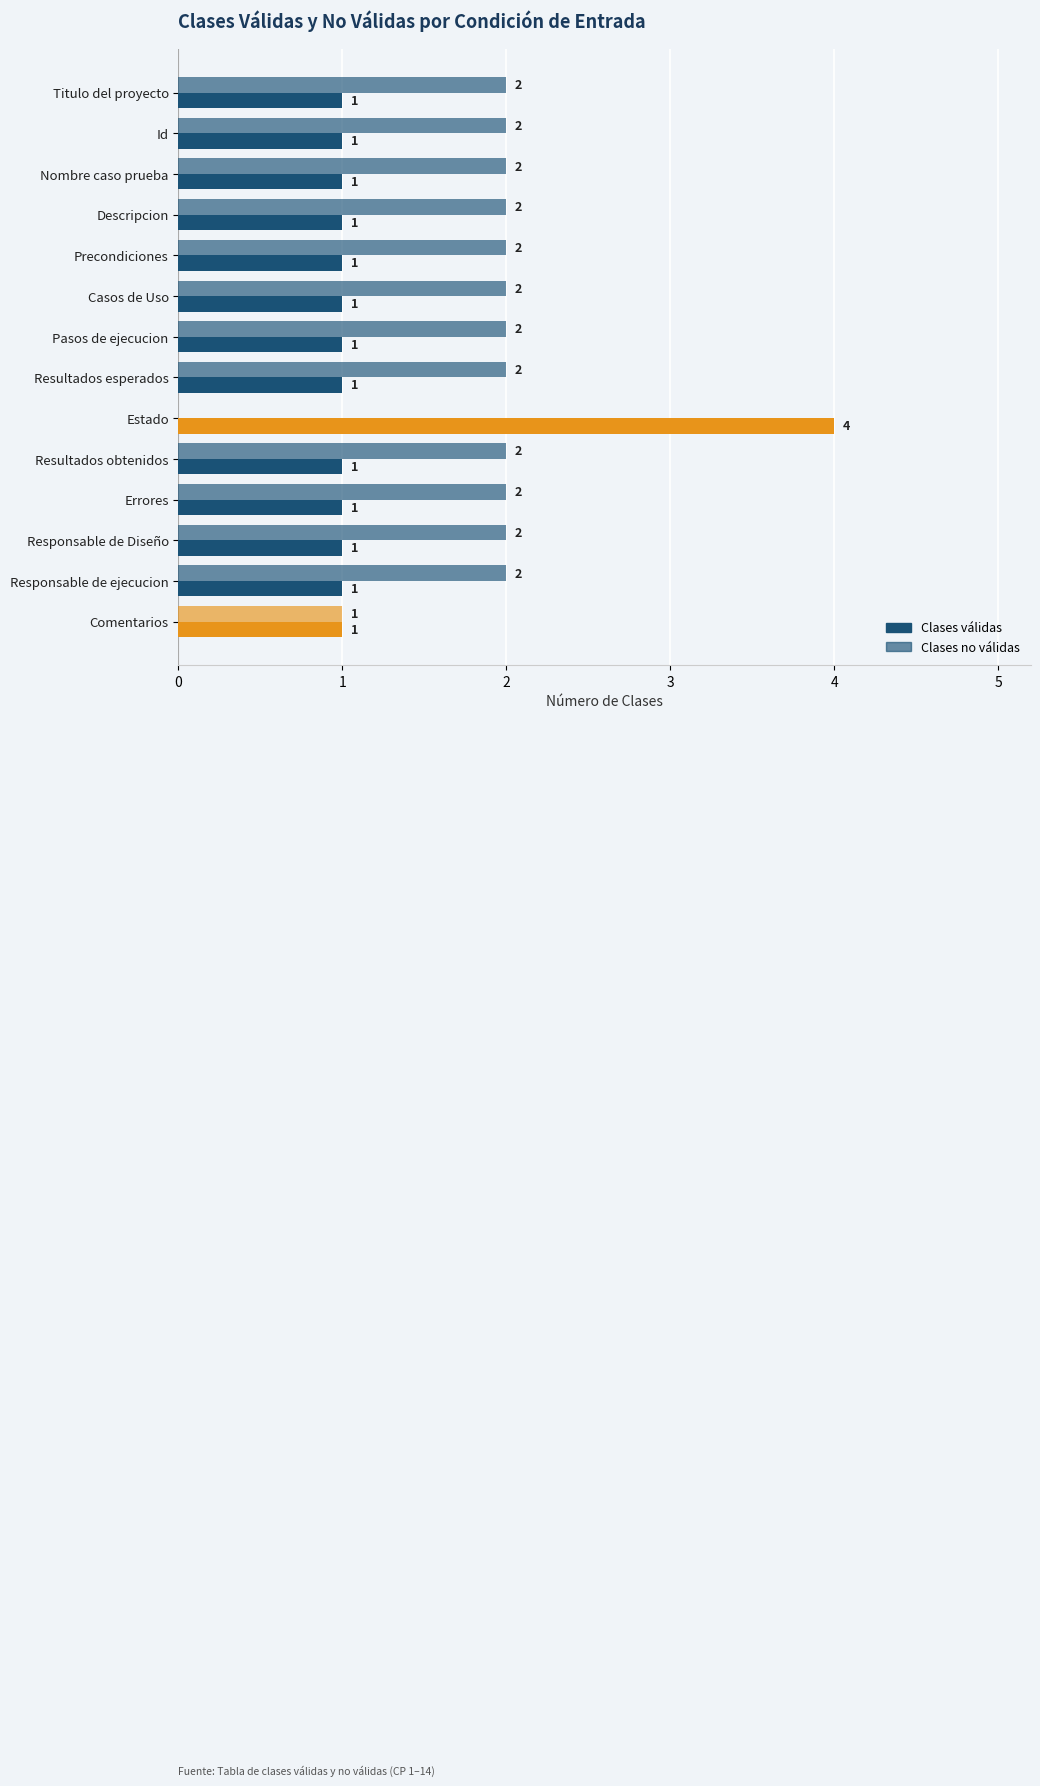

What is the minimum value for Clases válidas?

1